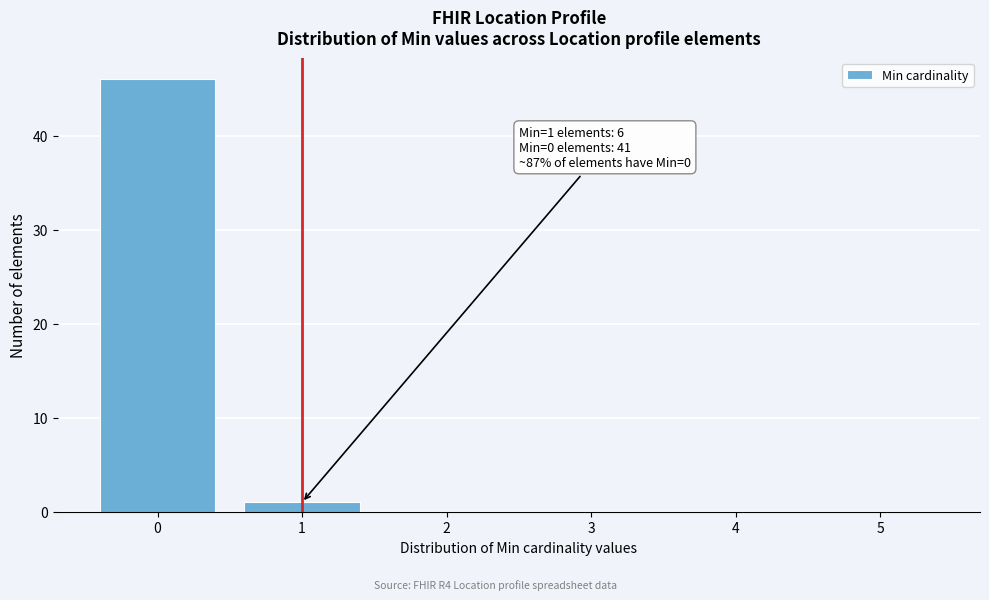

Which range on the x-axis has the tallest bar?

-0.5 to 0.5